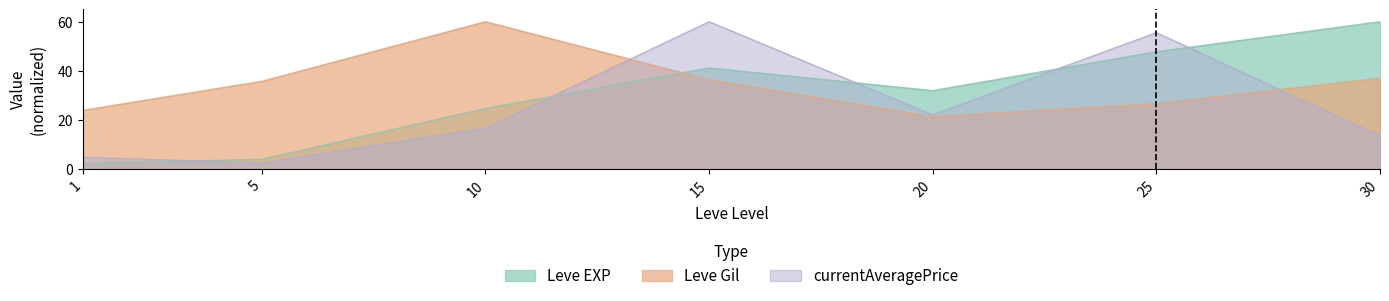

Is the value of Leve Gil at 20 greater than the value of Leve EXP at 20?

No